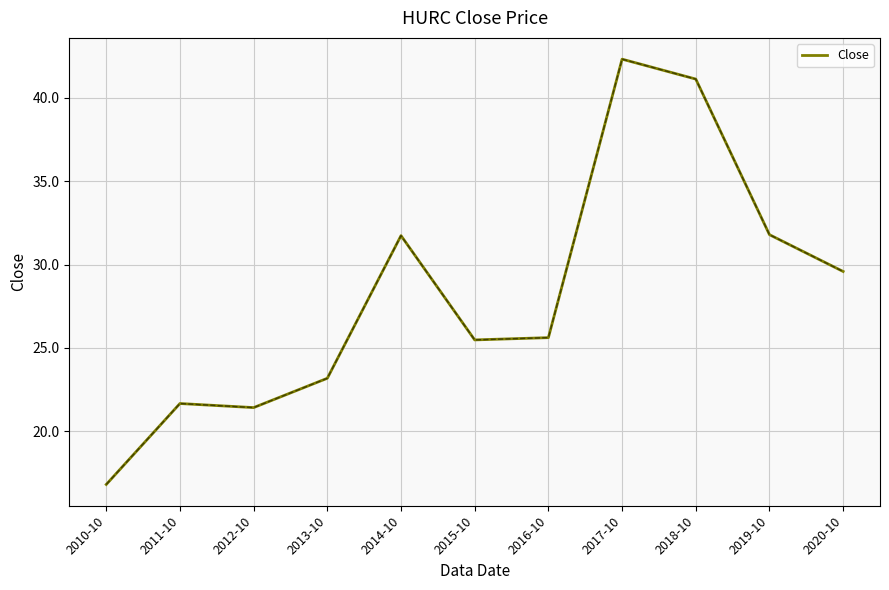

True or false: the data shows 42.3 at 2017-10.

True